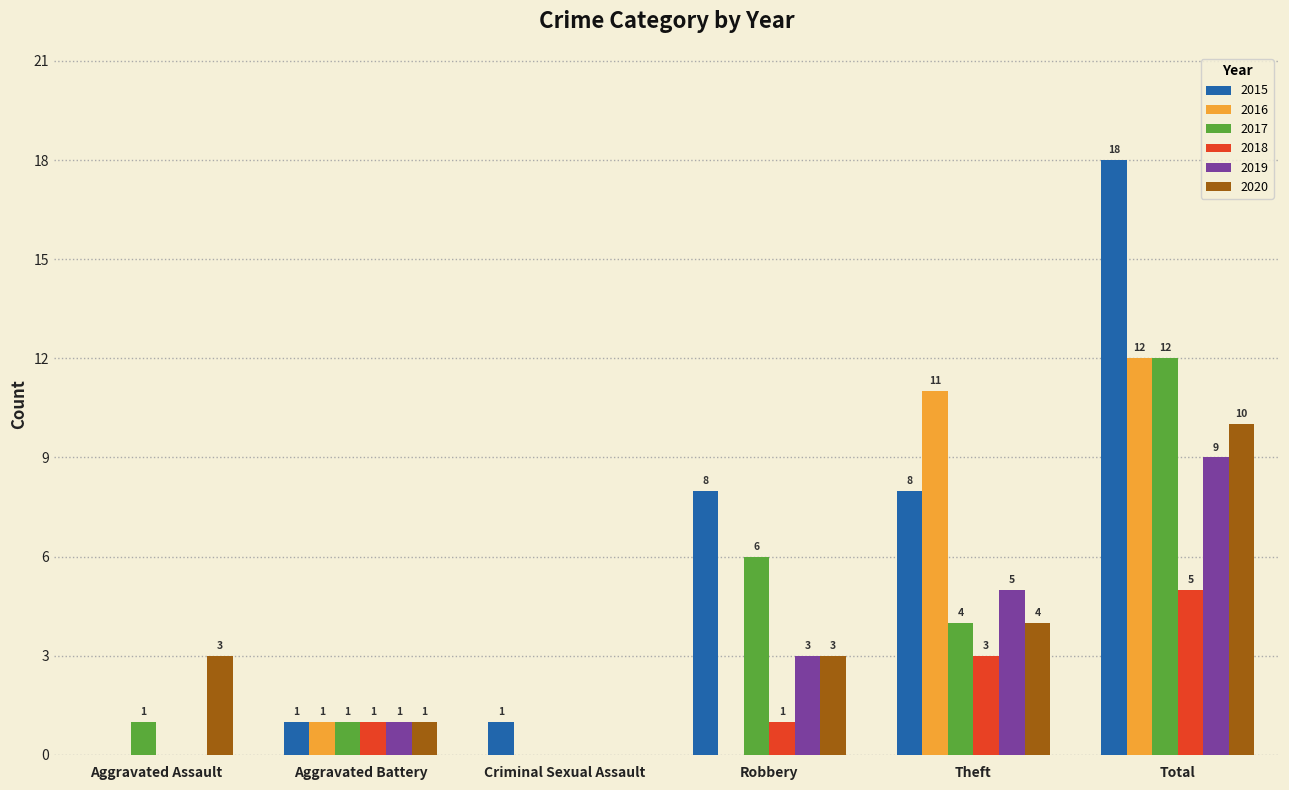

What is the approximate value of 2018 at Robbery?

1